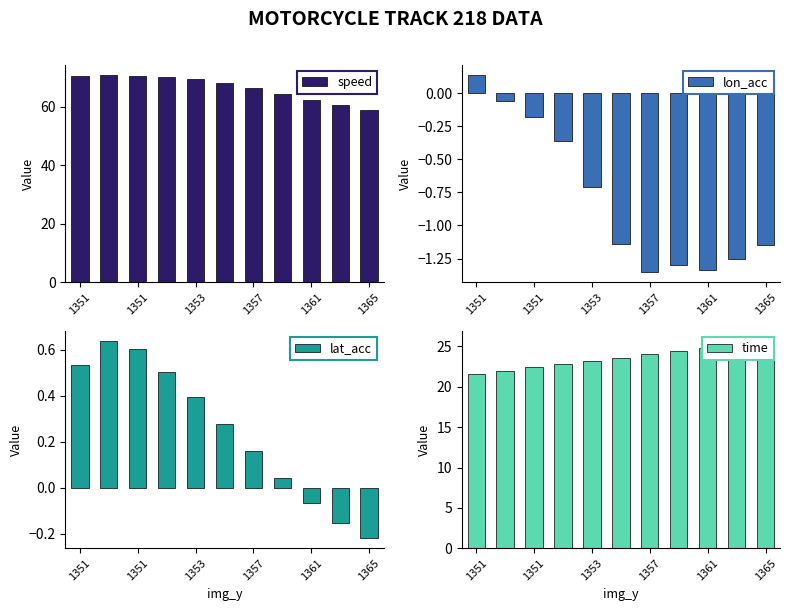

How many negative values does the lat_acc series have?

3